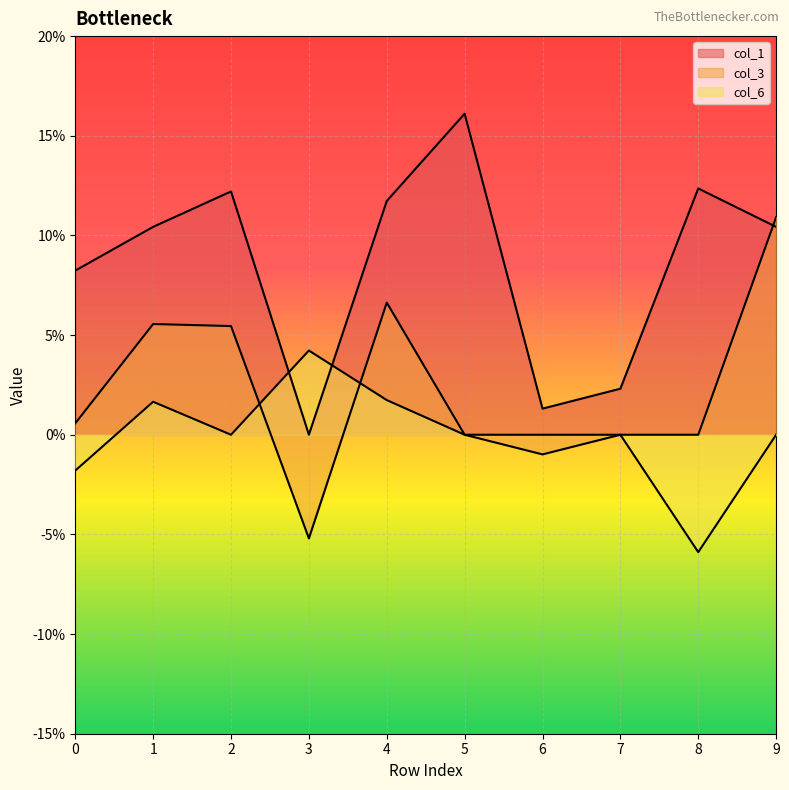

What is the value of the col_1 point at the 3rd from the left?

0.1